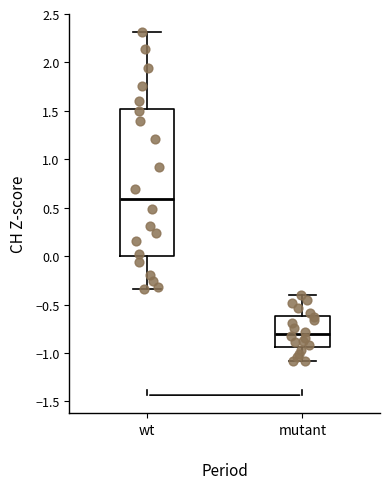

Where does the lower whisker of the box for mutant end on the y-axis? The values are not printed on the chart, so give them approximately, as read against the axis.

-1.10